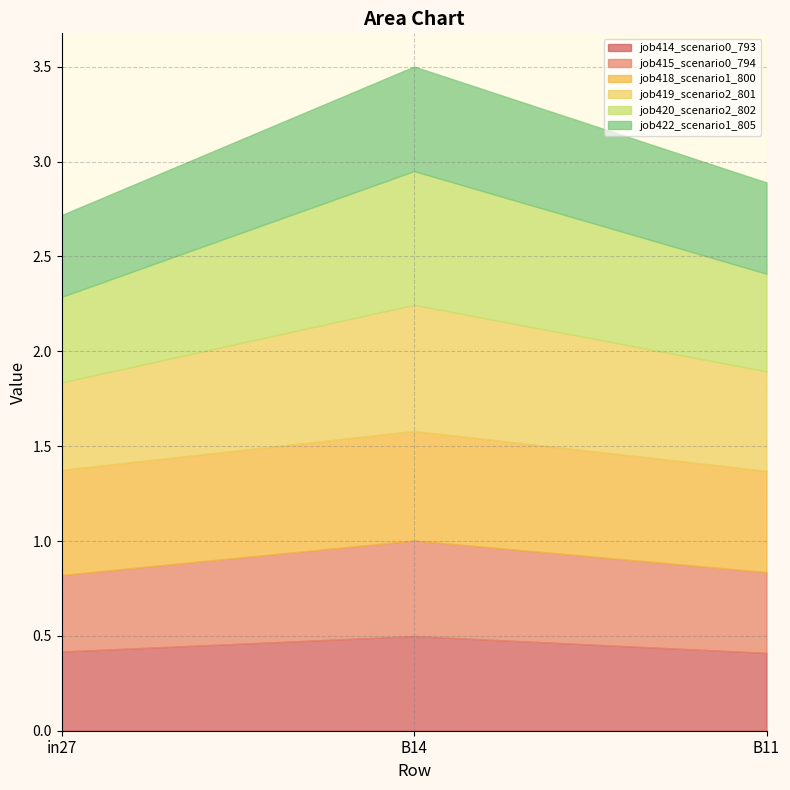

What is the difference between the maximum and minimum values in the job419_scenario2_801 series?

0.2